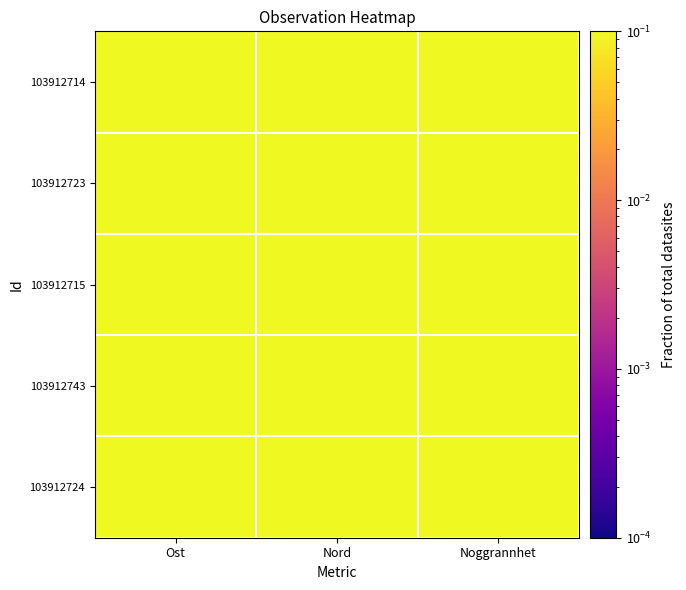

At which category is the sum across all series the highest?

Noggrannhet